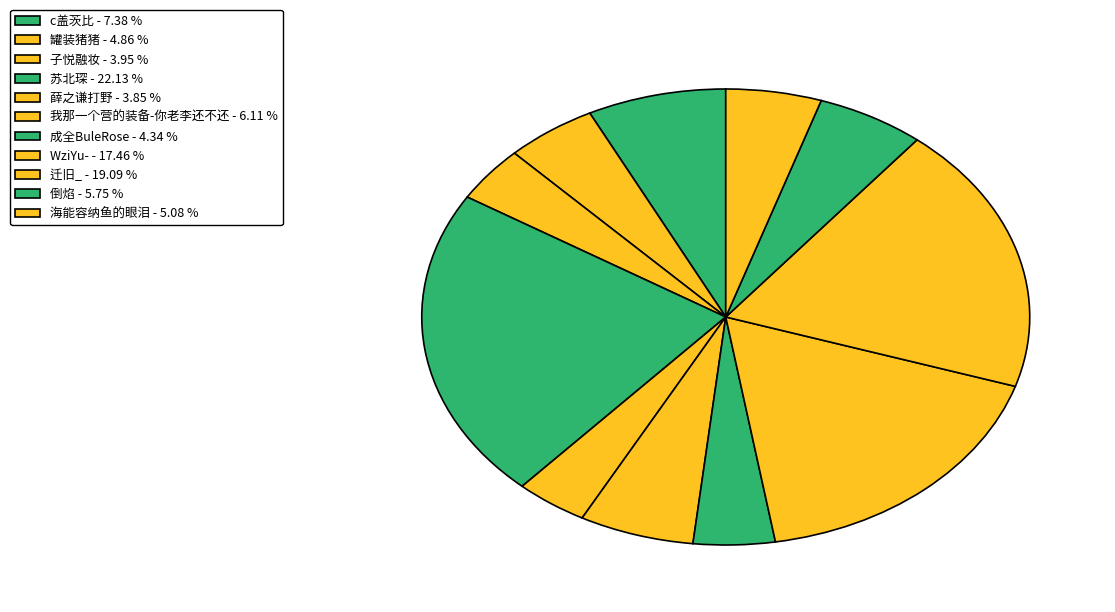

What is the ratio of the value at 成全BuleRose to the value at WziYu-?

0.2